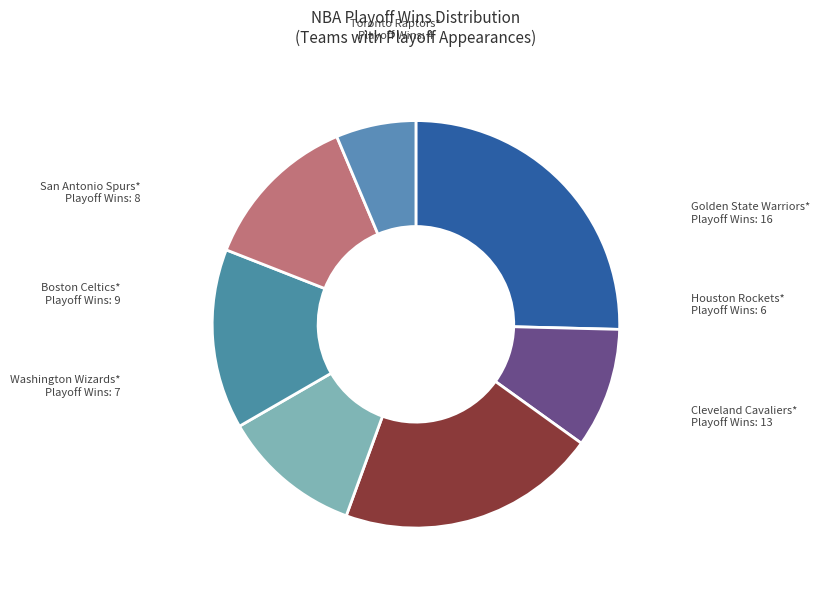

Does any single category account for the majority?

No